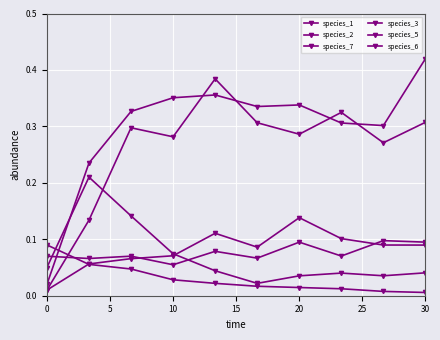

At which category does the chart reach its peak across all series?

30